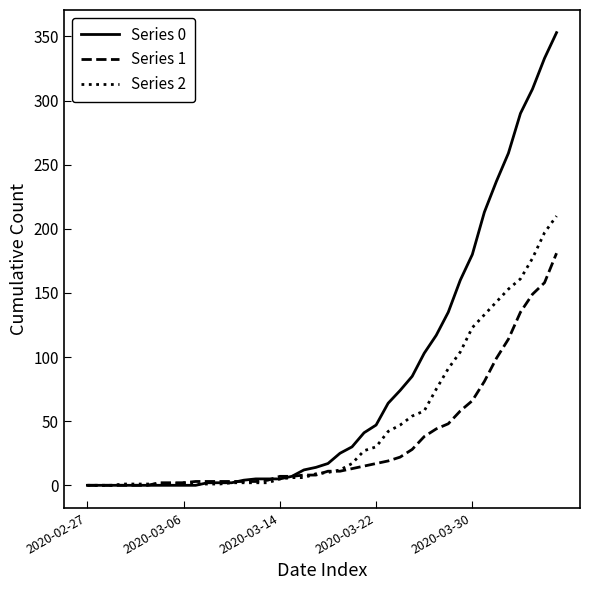

List the series in order of their peak value, highest first.

Series 0, Series 2, Series 1